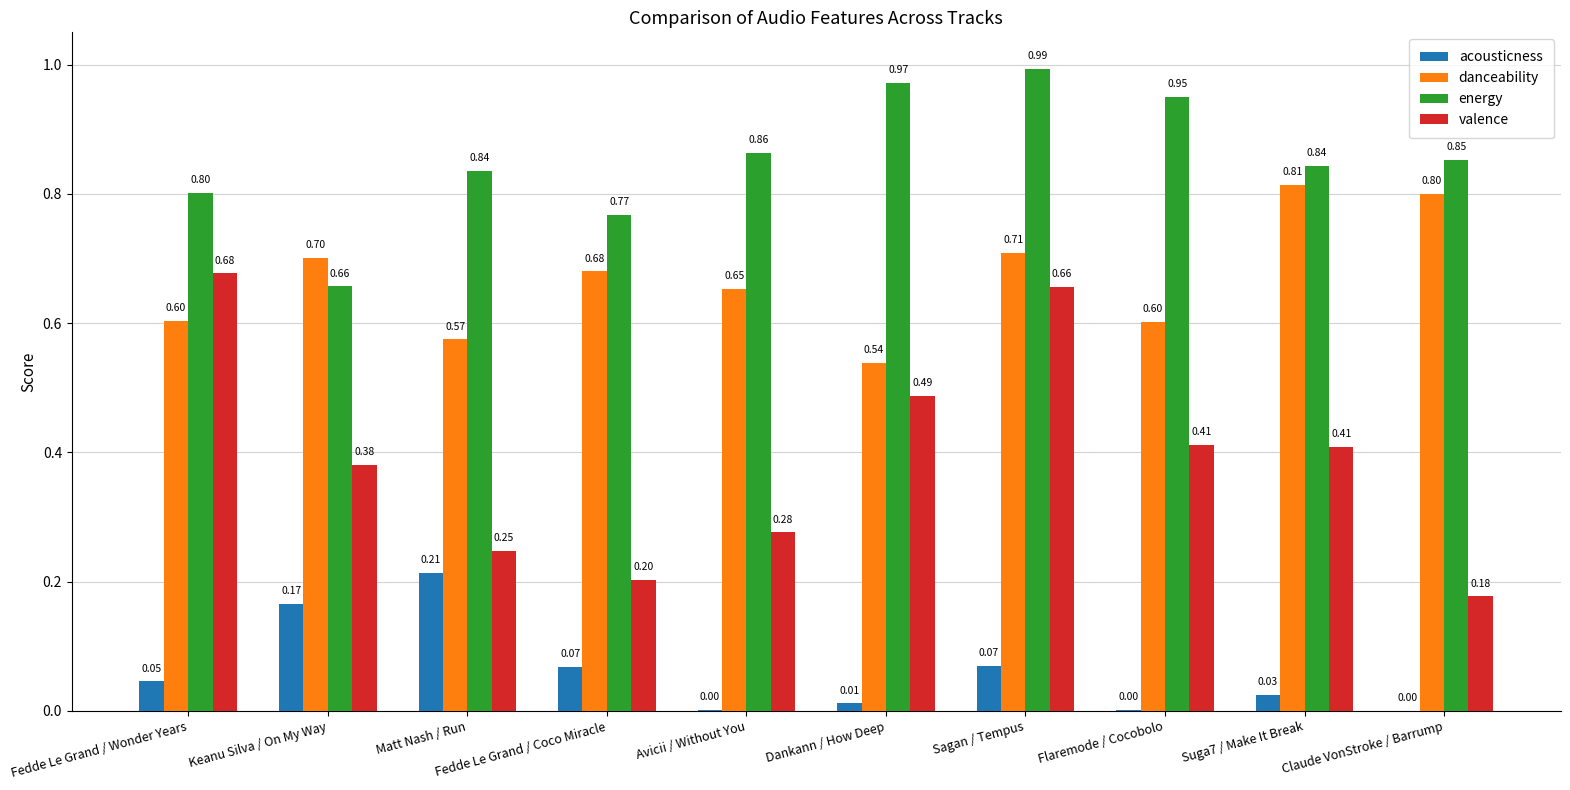

Which category has the highest value in the energy series?

Sagan / Tempus